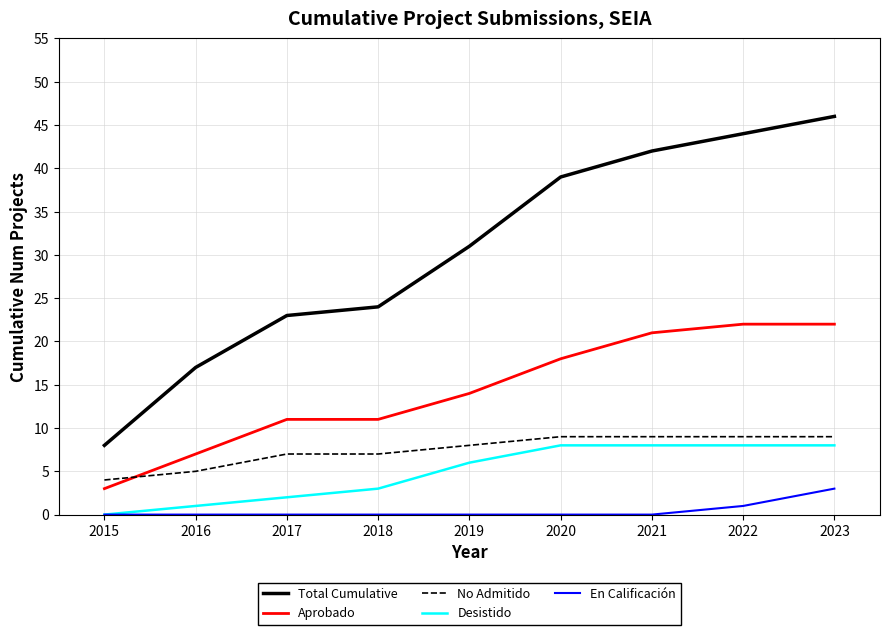

At which category is the sum across all series the highest?

2023